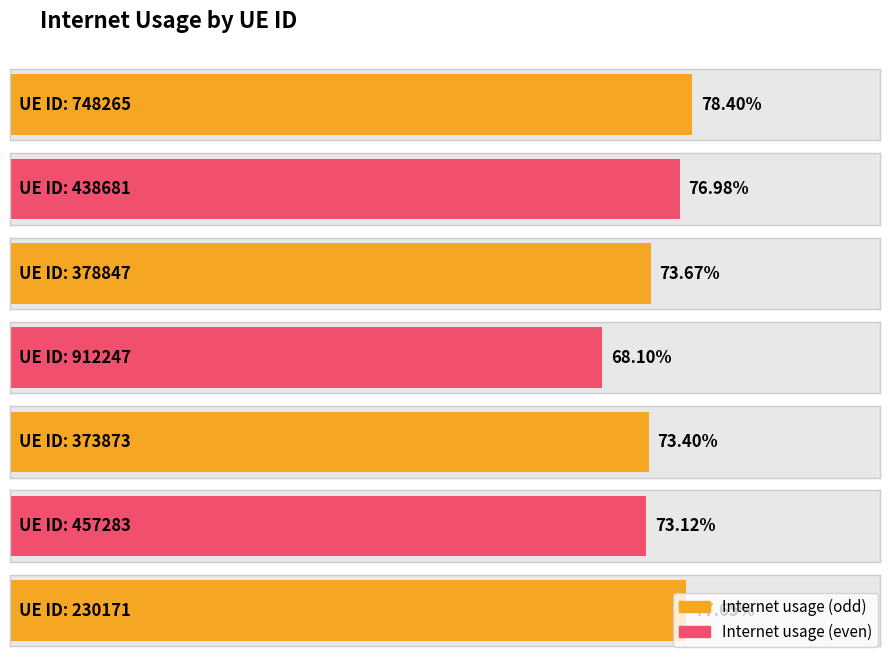

The value at 912247 is 0.7. True or false?

True